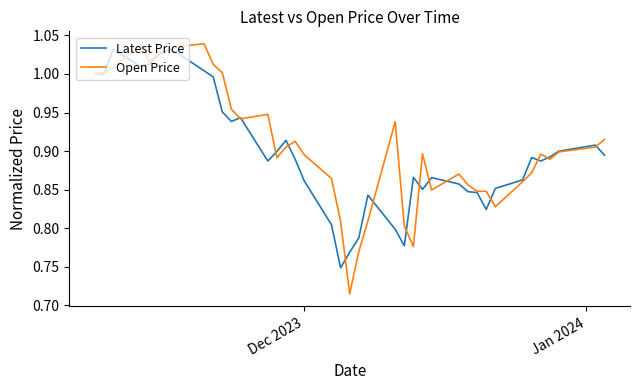

Which series has the widest spread of values?

Open Price